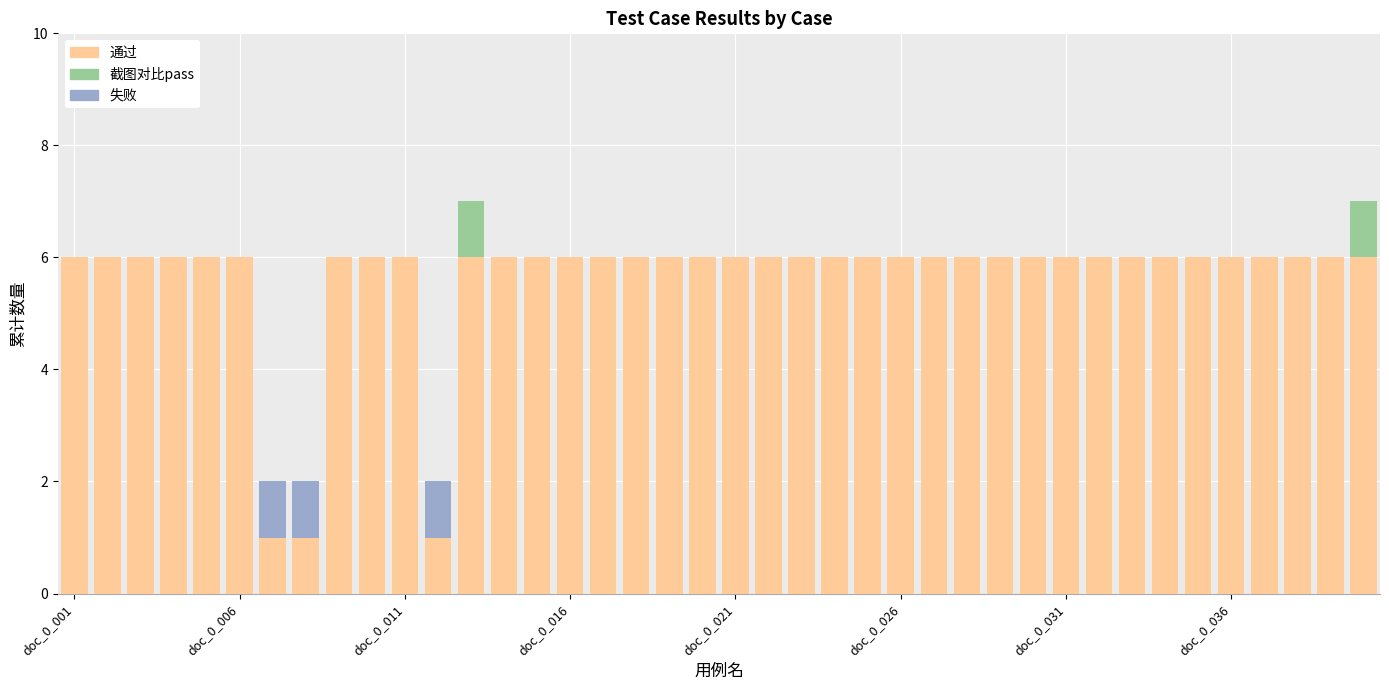

What is the highest value of the 通过 series?

6